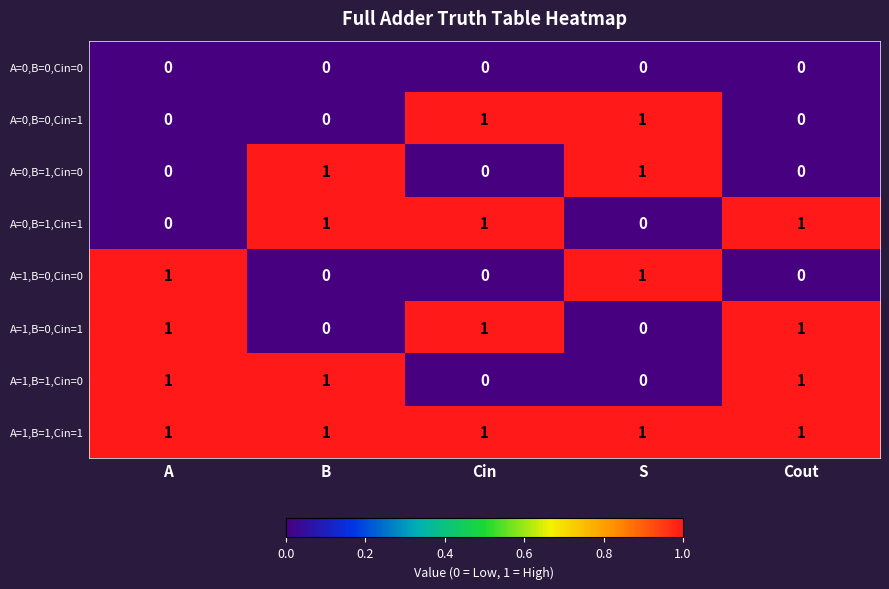

Count the A=0,B=0,Cin=1 values in the range 0 to 1.

5